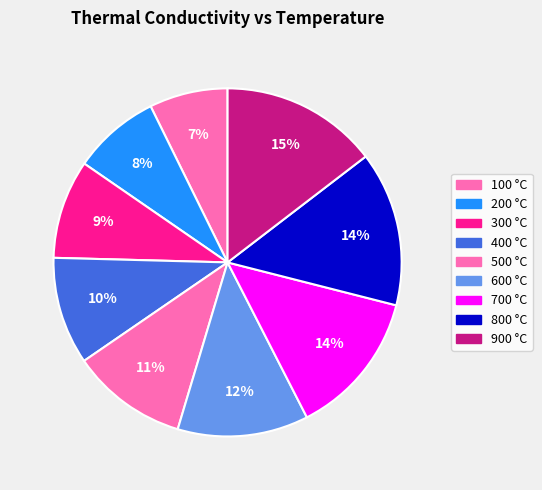

To the nearest percent, what is the combined percentage of 700 and 100?

21%